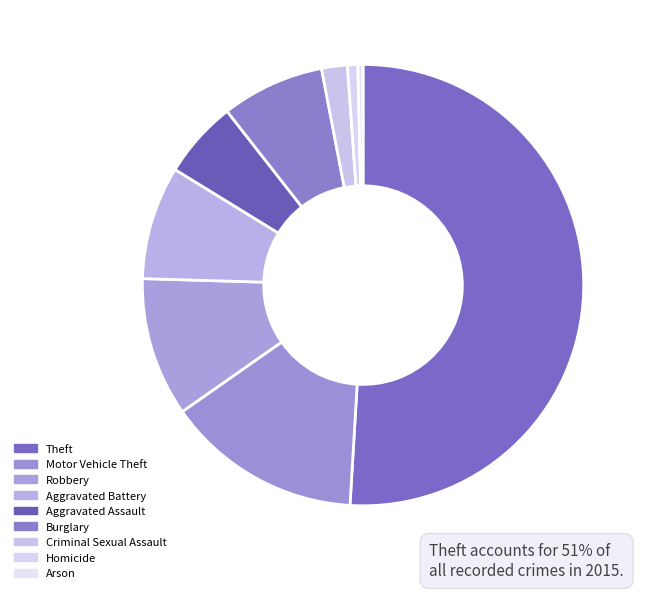

How many slices are in this pie chart?

9